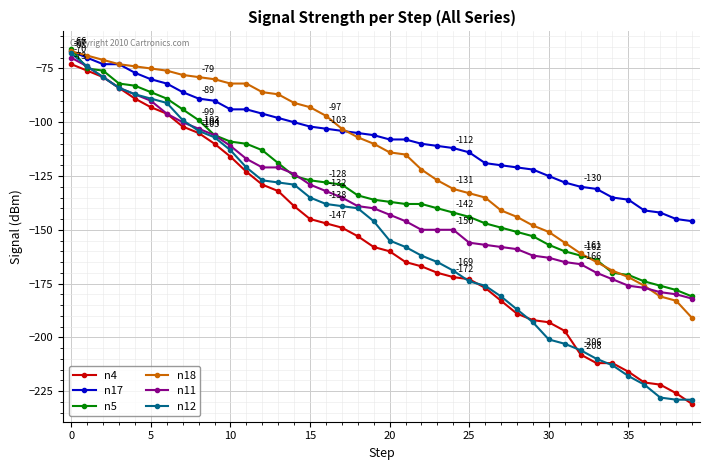

Reading right to left, what are all the values shown in this chart?

n4: -231	-226	-222	-221	-216	-212	-212	-208	-197	-193	-192	-189	-183	-177	-173	-172	-170	-167	-165	-160	-158	-153	-149	-147	-145	-139	-132	-129	-123	-116	-110	-105	-102	-96	-93	-89	-84	-79	-76	-73
n17: -146	-145	-142	-141	-136	-135	-131	-130	-128	-125	-122	-121	-120	-119	-114	-112	-111	-110	-108	-108	-106	-105	-104	-103	-102	-100	-98	-96	-94	-94	-90	-89	-86	-82	-80	-77	-73	-73	-70	-67
n5: -181	-178	-176	-174	-171	-170	-164	-162	-160	-157	-153	-151	-149	-147	-144	-142	-140	-138	-138	-137	-136	-134	-129	-128	-127	-125	-119	-113	-110	-109	-106	-99	-94	-89	-86	-83	-82	-76	-75	-66
n18: -191	-183	-181	-176	-172	-169	-165	-161	-156	-151	-148	-144	-141	-135	-133	-131	-127	-122	-115	-114	-110	-107	-103	-97	-93	-91	-87	-86	-82	-82	-80	-79	-78	-76	-75	-74	-73	-71	-69	-67
n11: -182	-180	-179	-177	-176	-173	-170	-166	-165	-163	-162	-159	-158	-157	-156	-150	-150	-150	-146	-143	-140	-139	-135	-132	-129	-124	-121	-121	-117	-111	-106	-103	-100	-96	-90	-87	-84	-79	-74	-70
n12: -229	-229	-228	-222	-218	-213	-210	-206	-203	-201	-193	-187	-181	-176	-174	-169	-165	-162	-158	-155	-146	-140	-139	-138	-135	-129	-128	-127	-121	-113	-107	-104	-99	-91	-89	-87	-84	-79	-74	-68